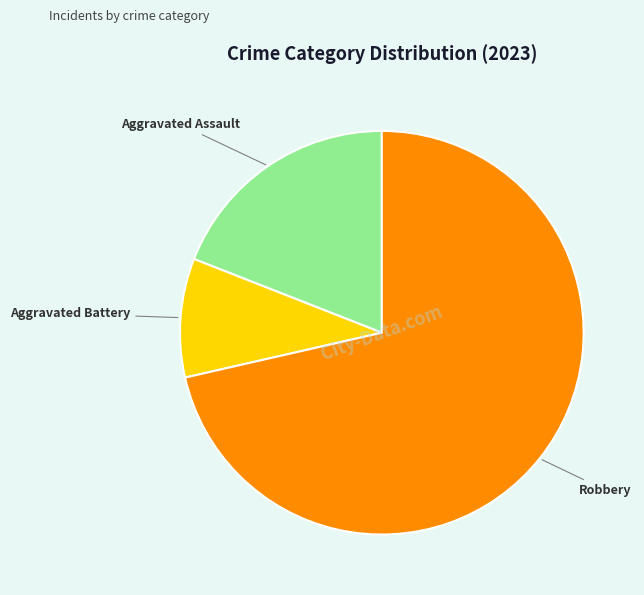

Does Aggravated Battery account for over 50% of the chart?

No